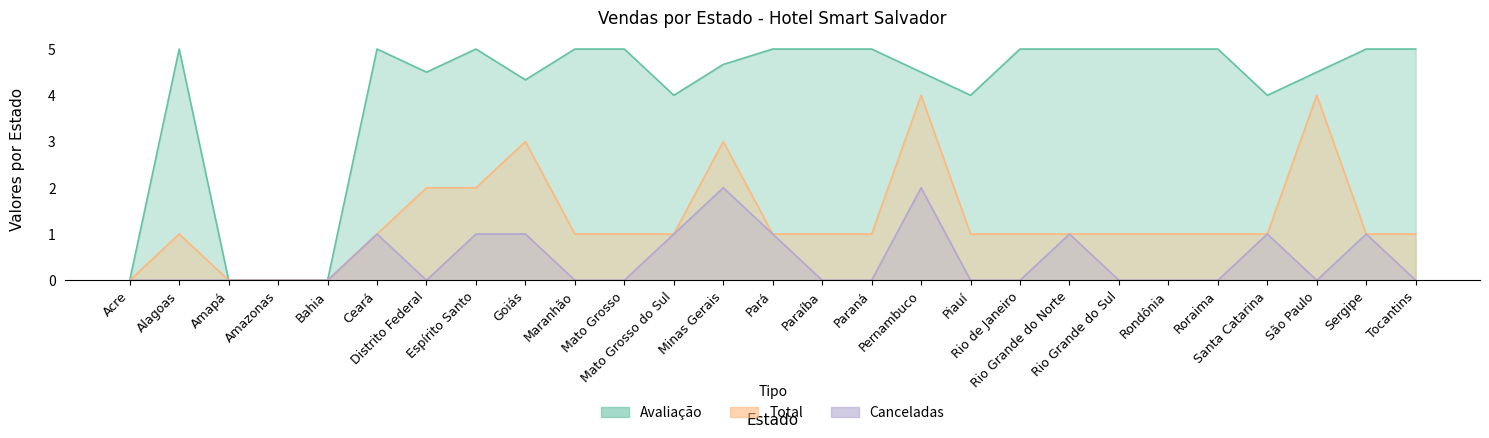

The Canceladas series shows 0.6 at Rio de Janeiro. True or false?

False